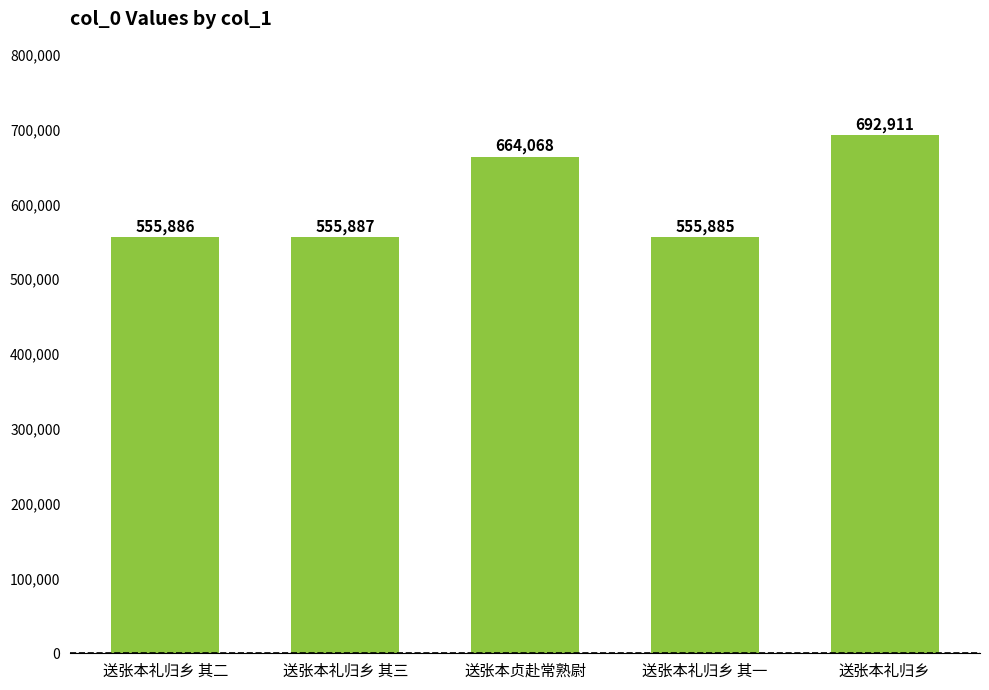

The chart shows a value of 555885 at 送张本礼归乡 其一. True or false?

True